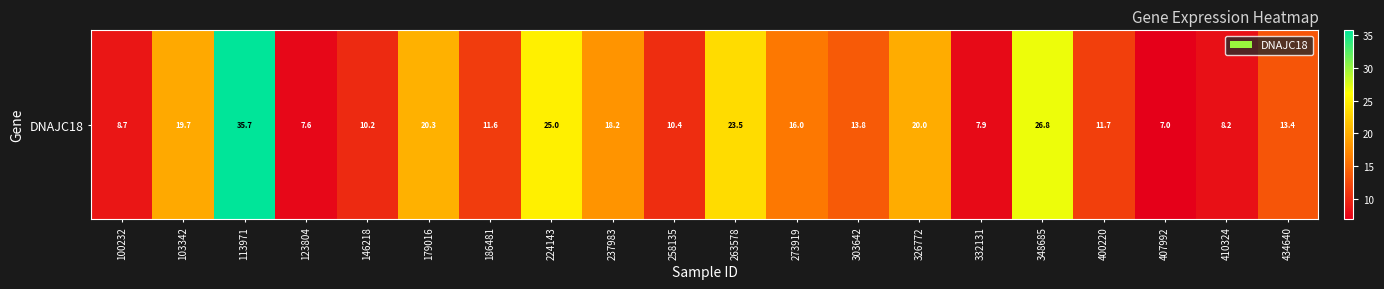

At which label is the value closest to 21?

179016